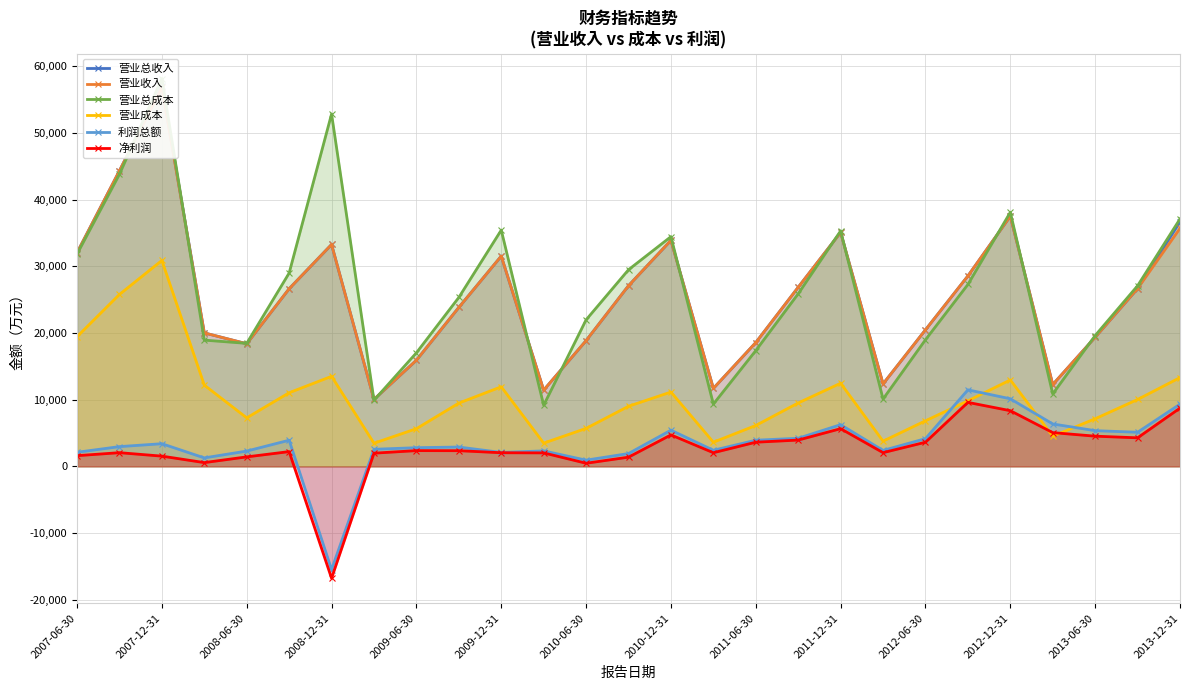

What is the sum of all 净利润 values?

71343